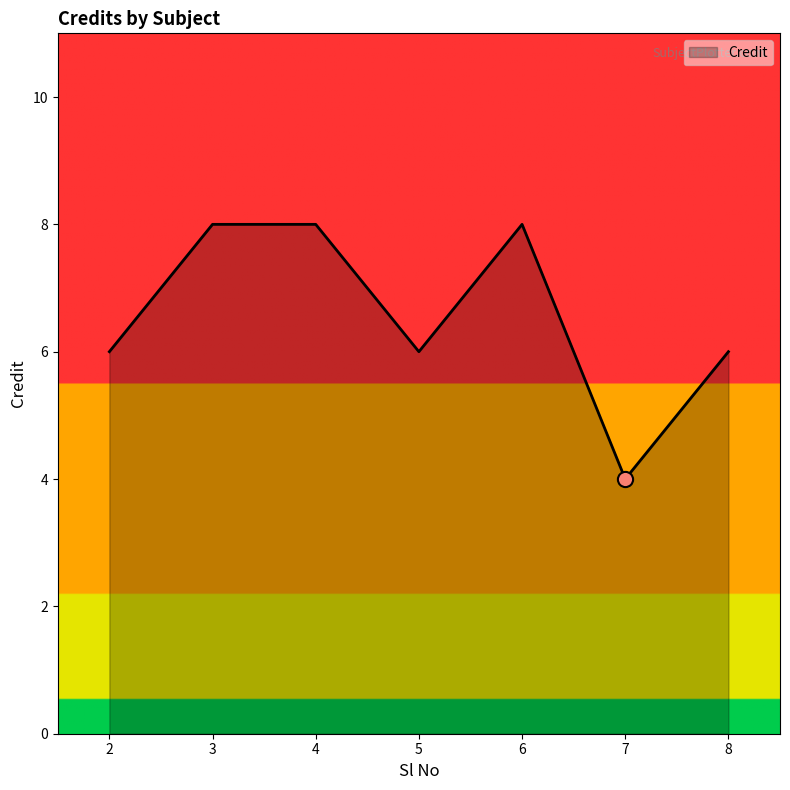

What is the change in value from 2 to 3?

+2